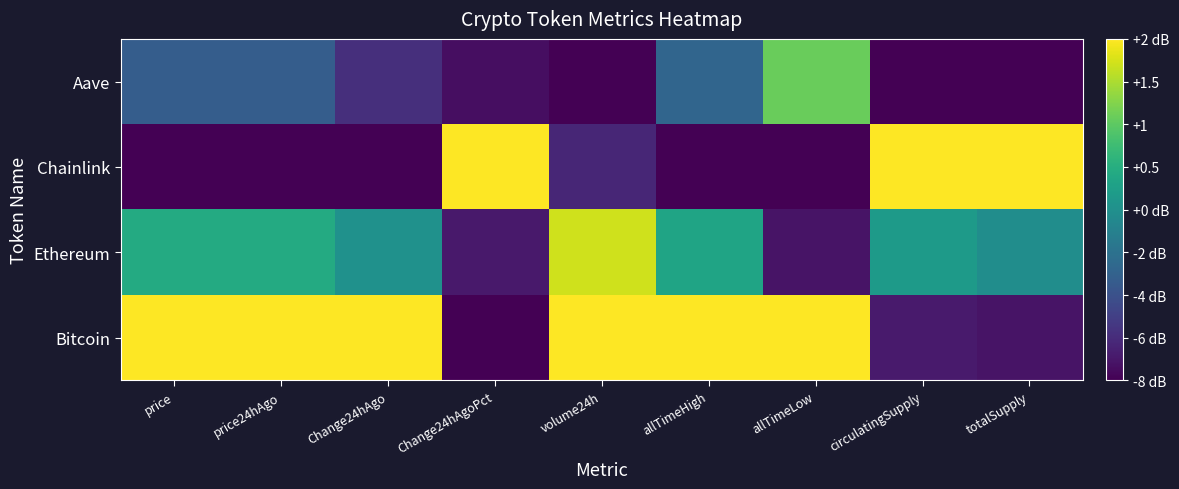

List the series in order of their peak value, highest first.

Bitcoin, Chainlink, Ethereum, Aave